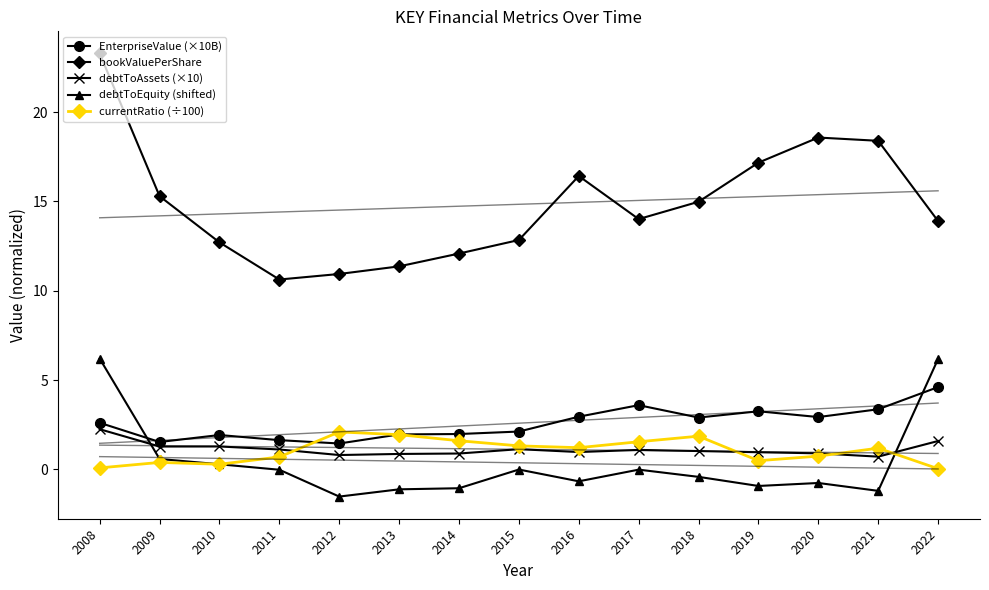

List the series in order of their peak value, highest first.

bookValuePerShare, debtToEquity (shifted), EnterpriseValue (×10B), debtToAssets (×10), currentRatio (÷100)